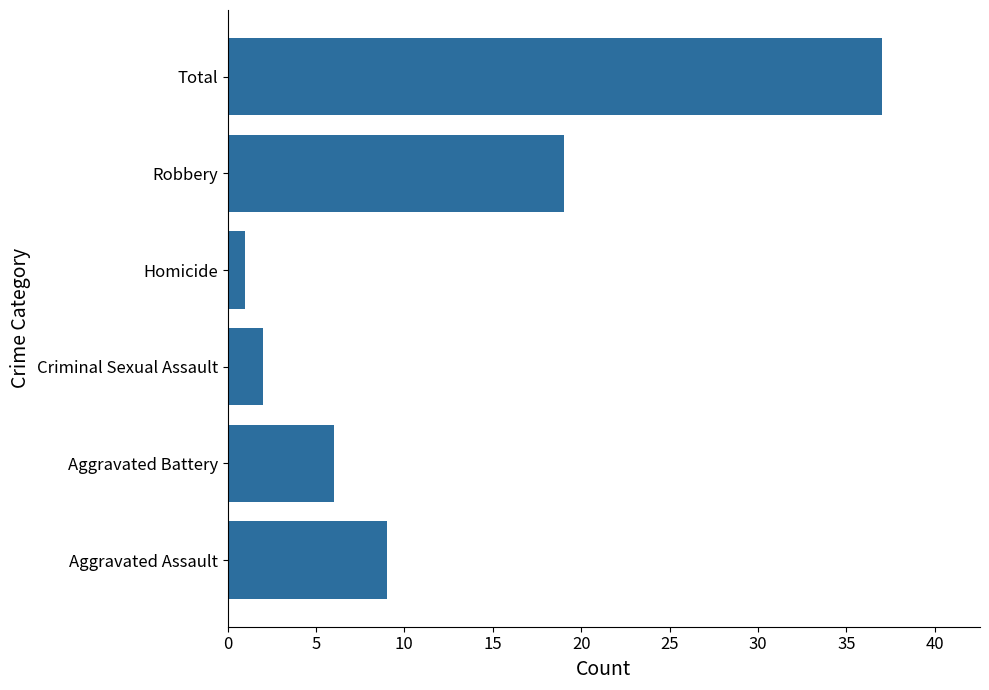

What is the smallest value displayed?

1